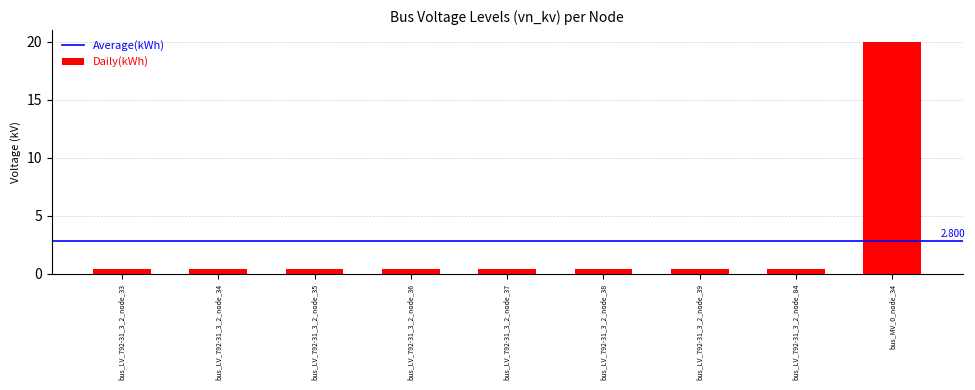

What is the smallest value displayed?

0.4